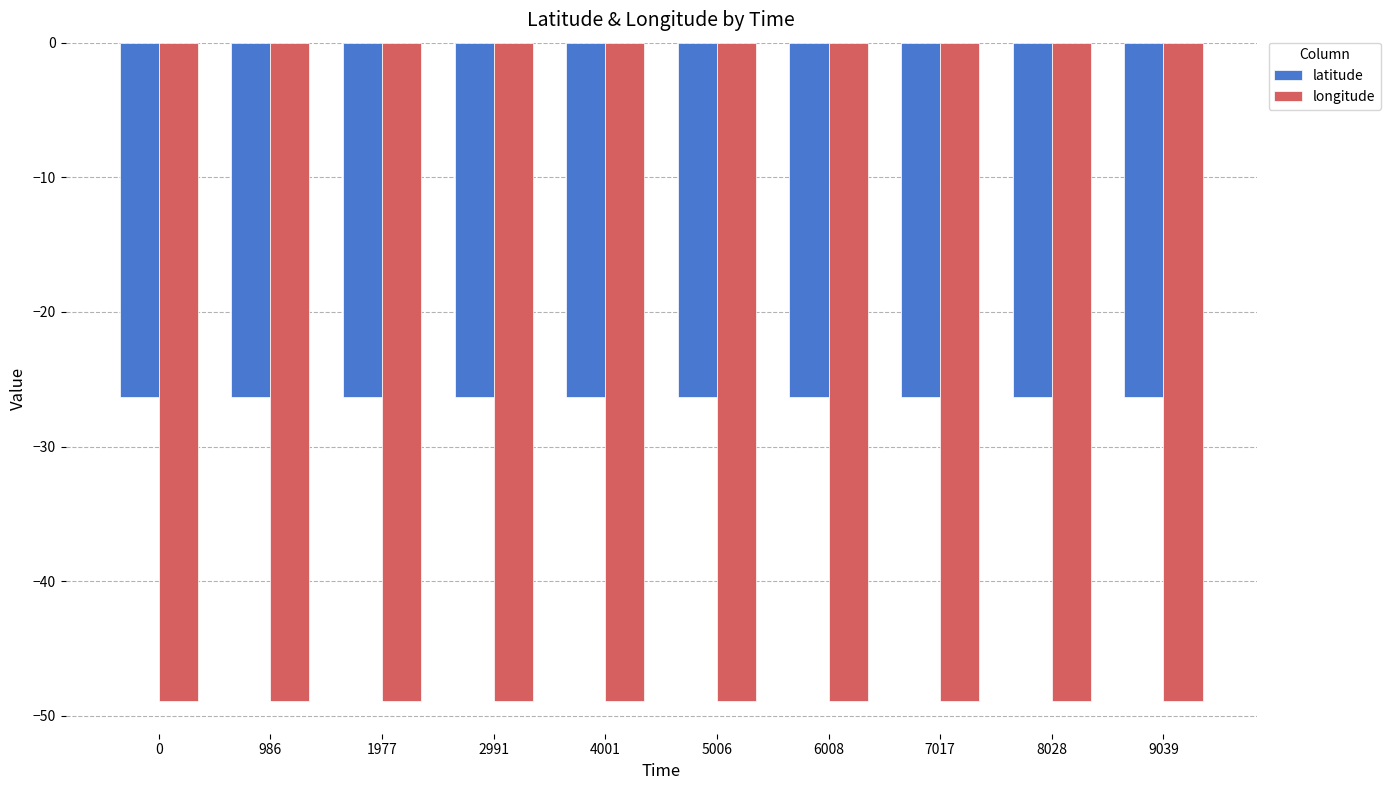

Reading left to right, list all the values displayed in this chart.

latitude: -26.3	-26.3	-26.3	-26.3	-26.3	-26.3	-26.3	-26.3	-26.3	-26.3
longitude: -48.9	-48.9	-48.9	-48.9	-48.9	-48.9	-48.9	-48.9	-48.9	-48.9